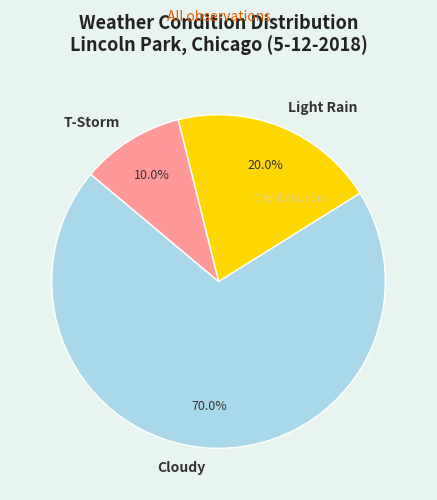

Which slice is the smallest?

T-Storm